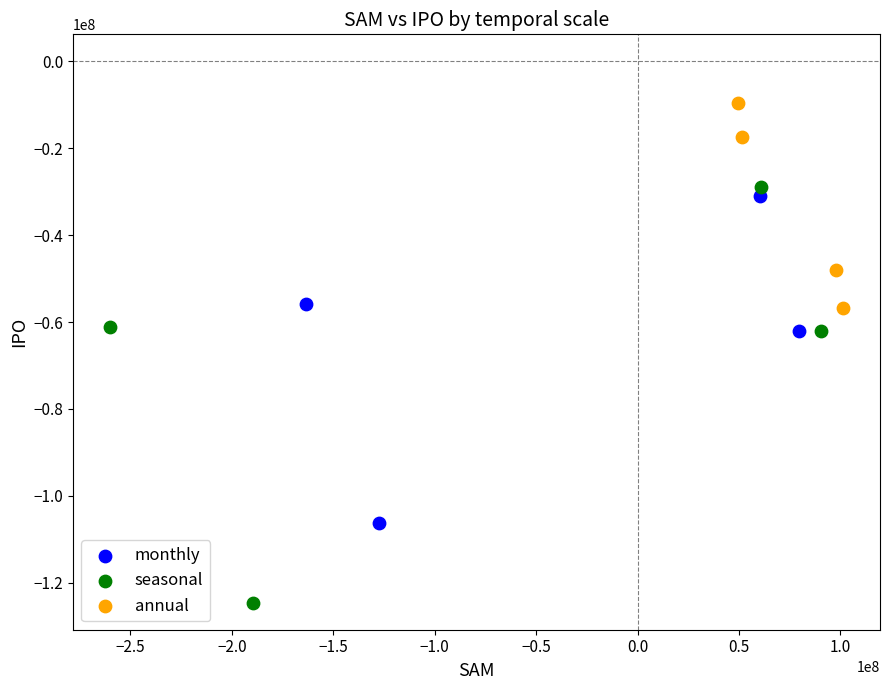

Which series has the largest Y range (max minus min)?

seasonal